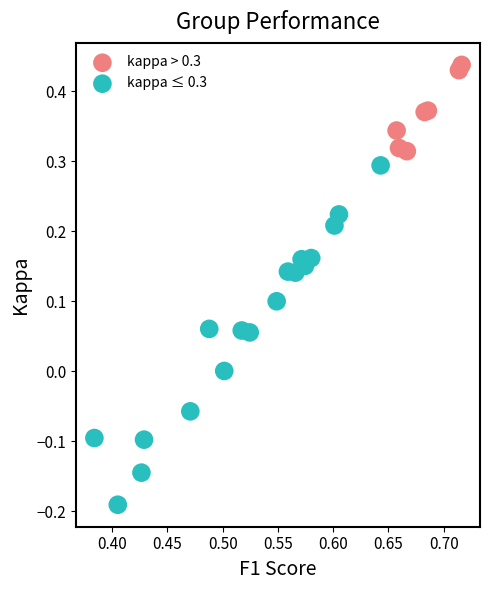

Which series contains the highest Y value?

kappa > 0.3